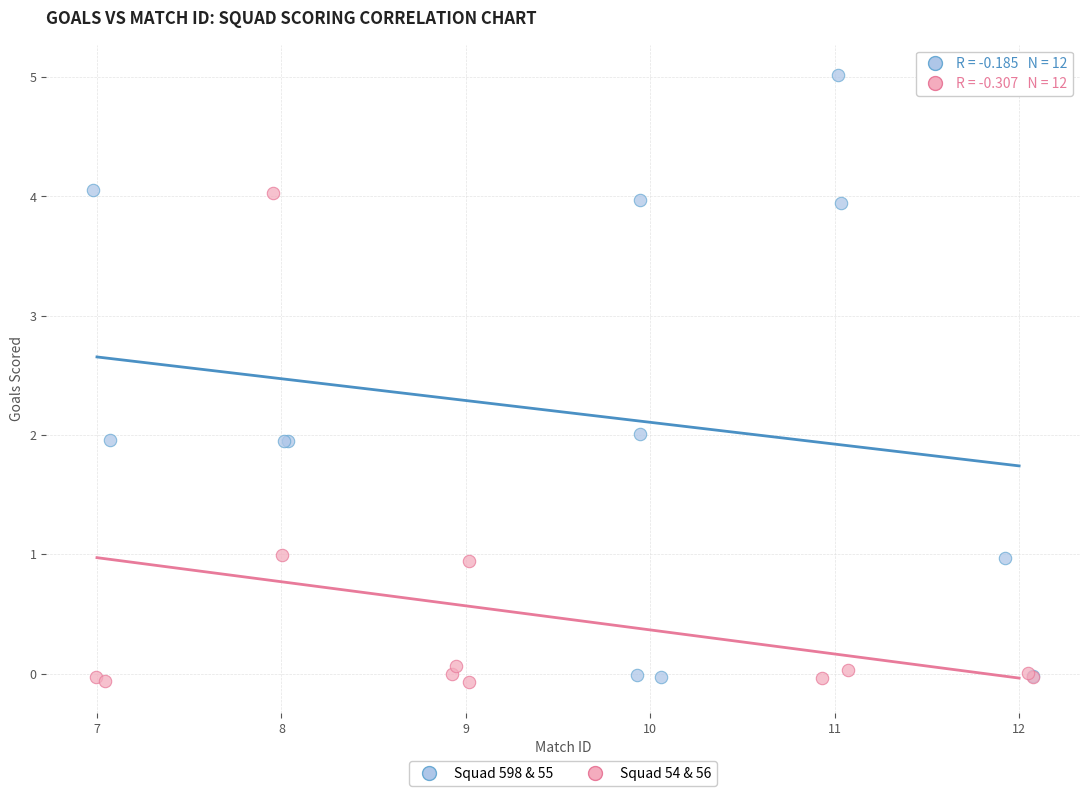

Which series contains the highest Y value?

Squad 598 & 55